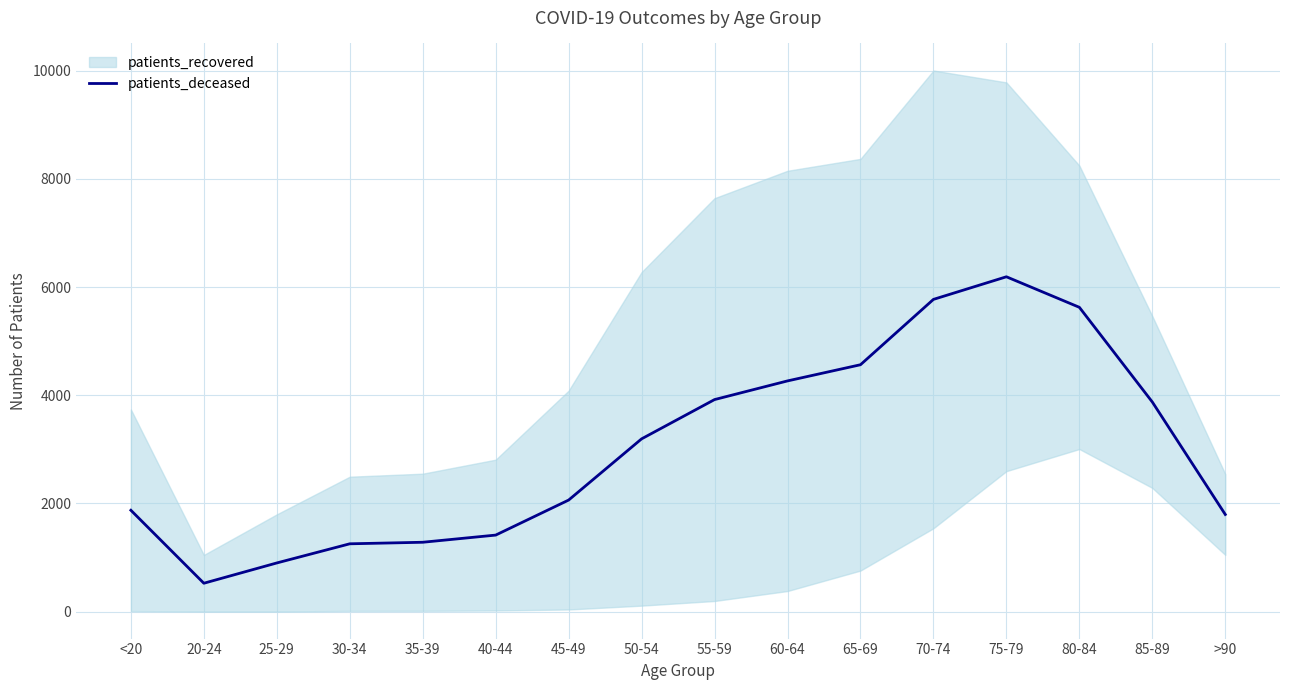

Does the chart display data point markers on the line(s)?

No